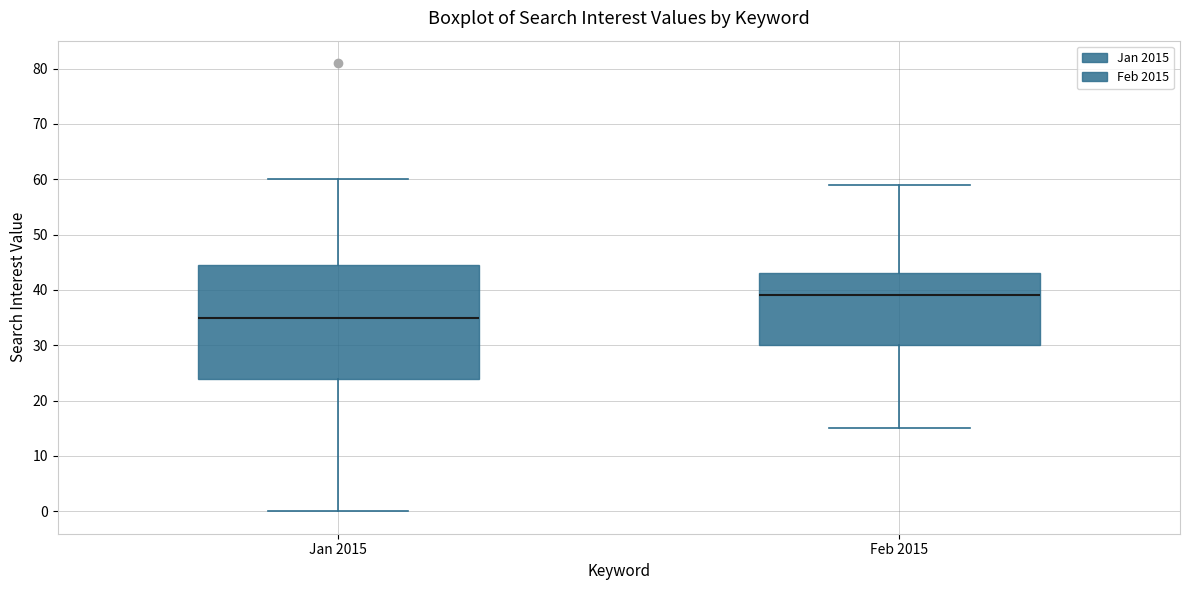

Reading left to right, transcribe this box plot: for each box, give where its median line is, the range the box spans, and where its two whiskers end, as read against the y-axis. The values are not printed on the chart, so give them approximately, as read against the axis.

Jan 2015: median 35, box 24 to 45, whiskers 0 to 60
Feb 2015: median 39, box 30 to 43, whiskers 15 to 59